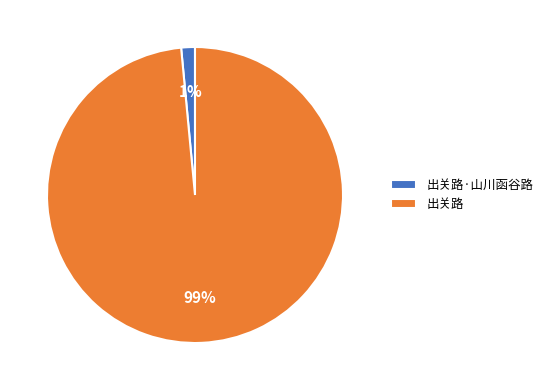

Does 出关路·山川函谷路 represent more than half of the total?

No